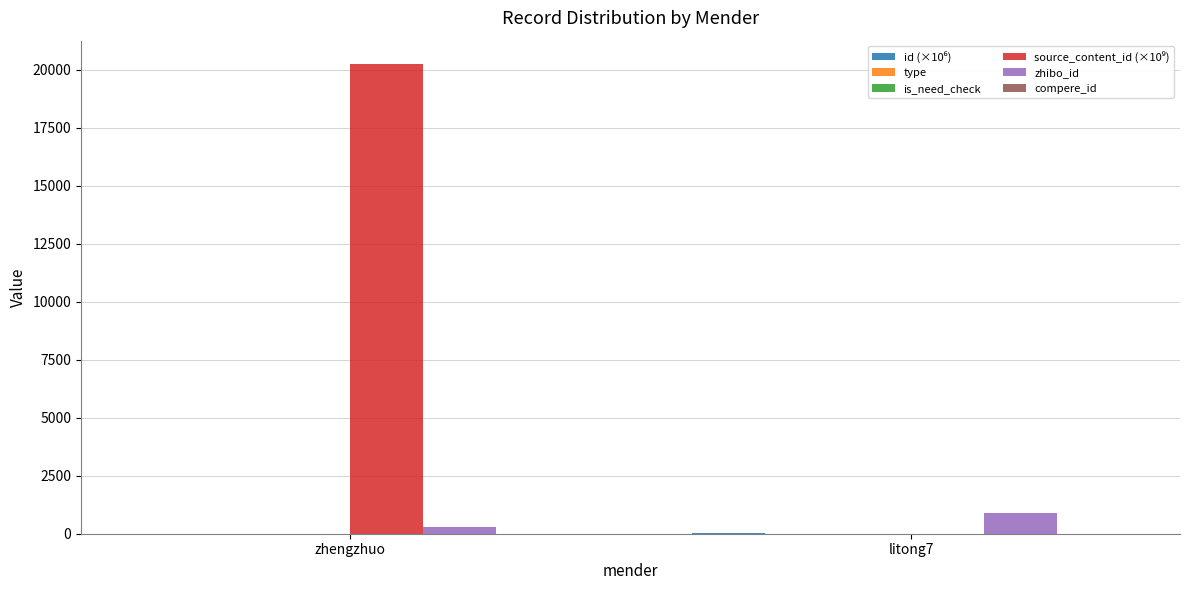

Which label corresponds to the largest value in the chart?

zhengzhuo